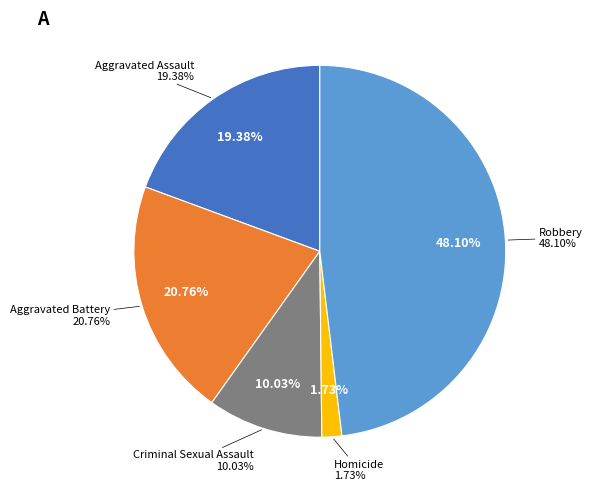

What is the ratio of the value at Aggravated Assault to the value at Robbery?

0.4